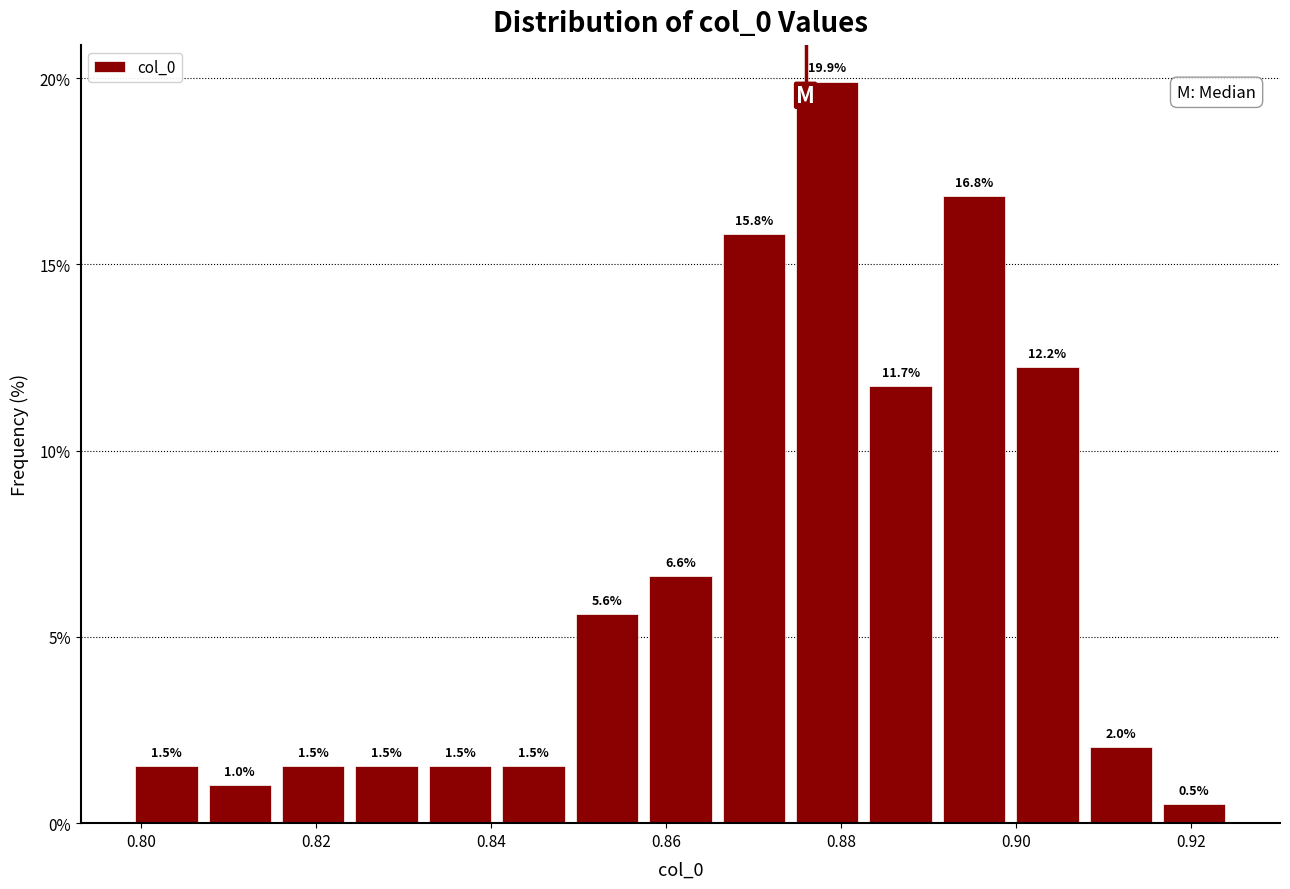

Reading left to right, transcribe this chart: for each bar, give the range it covers on the x-axis and its height. The bar edges are not printed on the chart, so give them approximately, as read against the axis.

0.798 to 0.808: 1.5
0.808 to 0.816: 1.0
0.816 to 0.824: 1.5
0.824 to 0.832: 1.5
0.832 to 0.840: 1.5
0.840 to 0.850: 1.5
0.850 to 0.858: 5.6
0.858 to 0.866: 6.6
0.866 to 0.874: 15.8
0.874 to 0.882: 19.9
0.882 to 0.892: 11.7
0.892 to 0.900: 16.8
0.900 to 0.908: 12.2
0.908 to 0.916: 2.0
0.916 to 0.924: 0.5